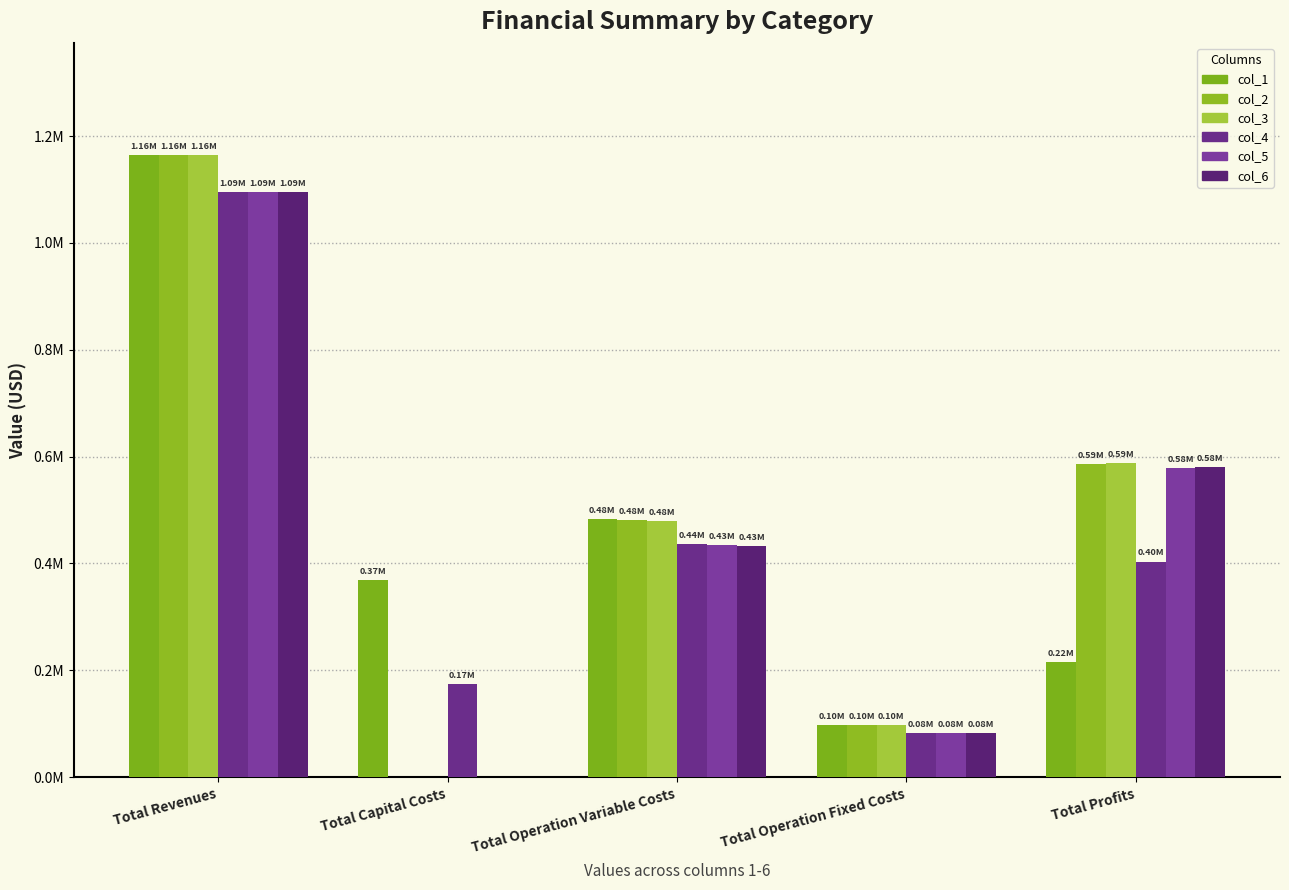

Which series has the largest range (max minus min)?

col_2